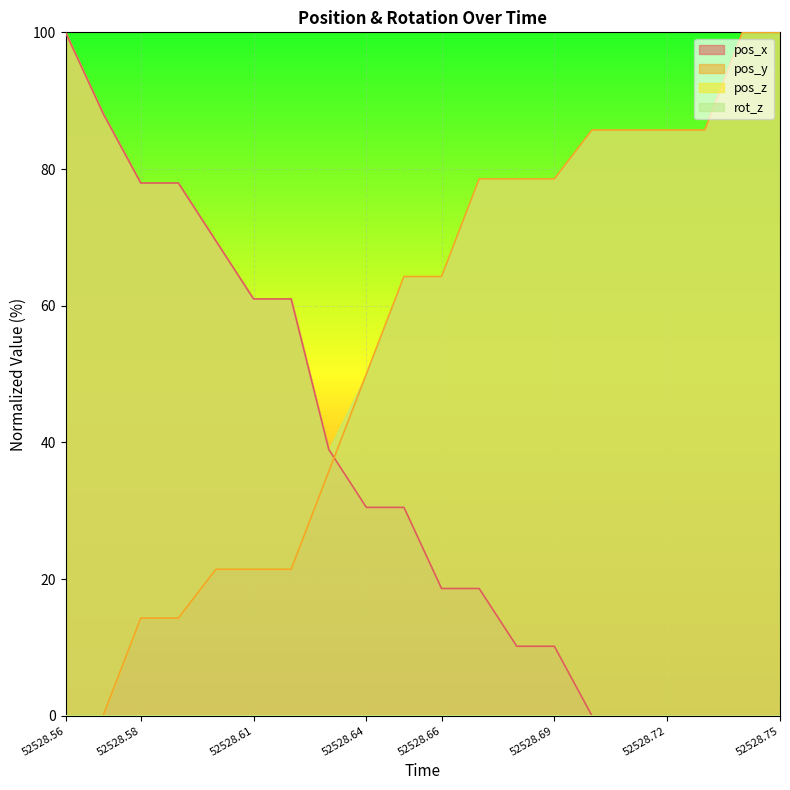

What is the value of the pos_x point at the 13th from the left?

10.2